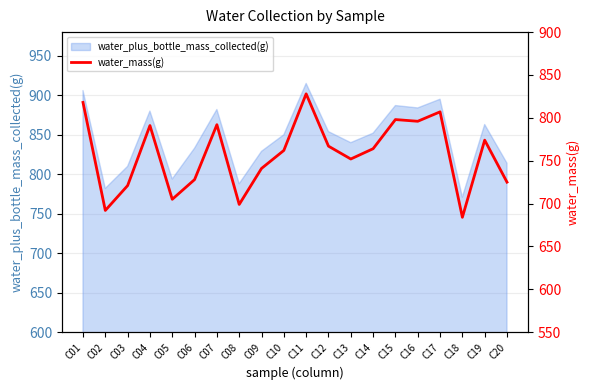

What is the maximum value for water_plus_bottle_mass_collected(g)?

915